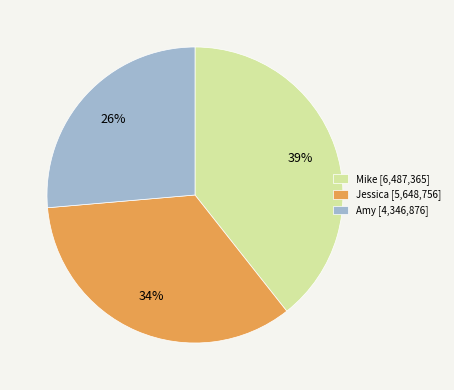

Which category has the smallest portion of the pie?

Amy